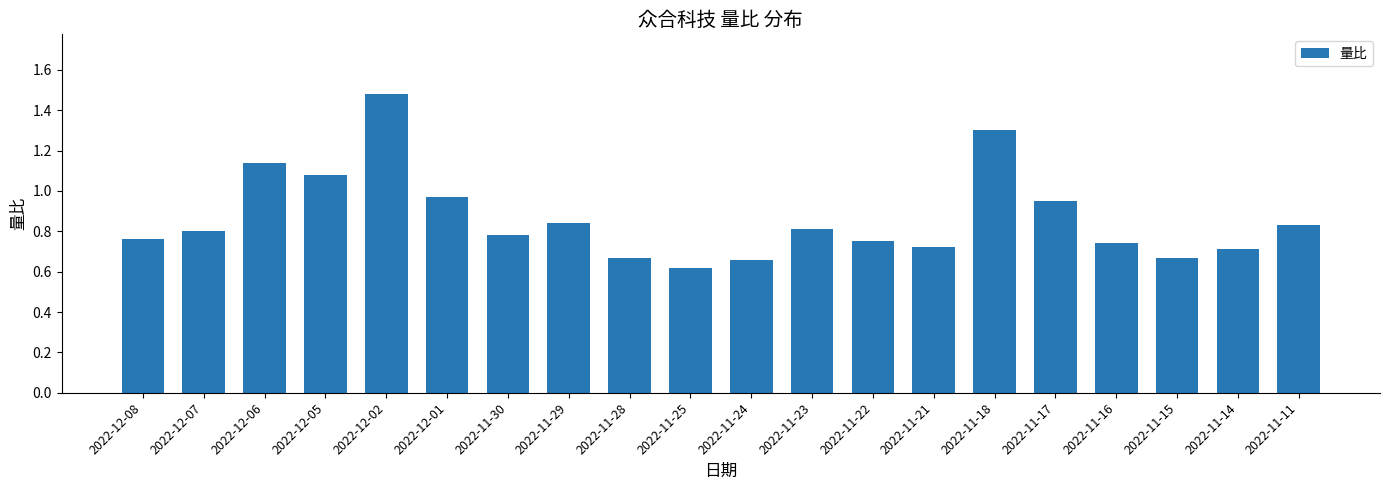

Which category has the highest value across all series?

2022-12-02